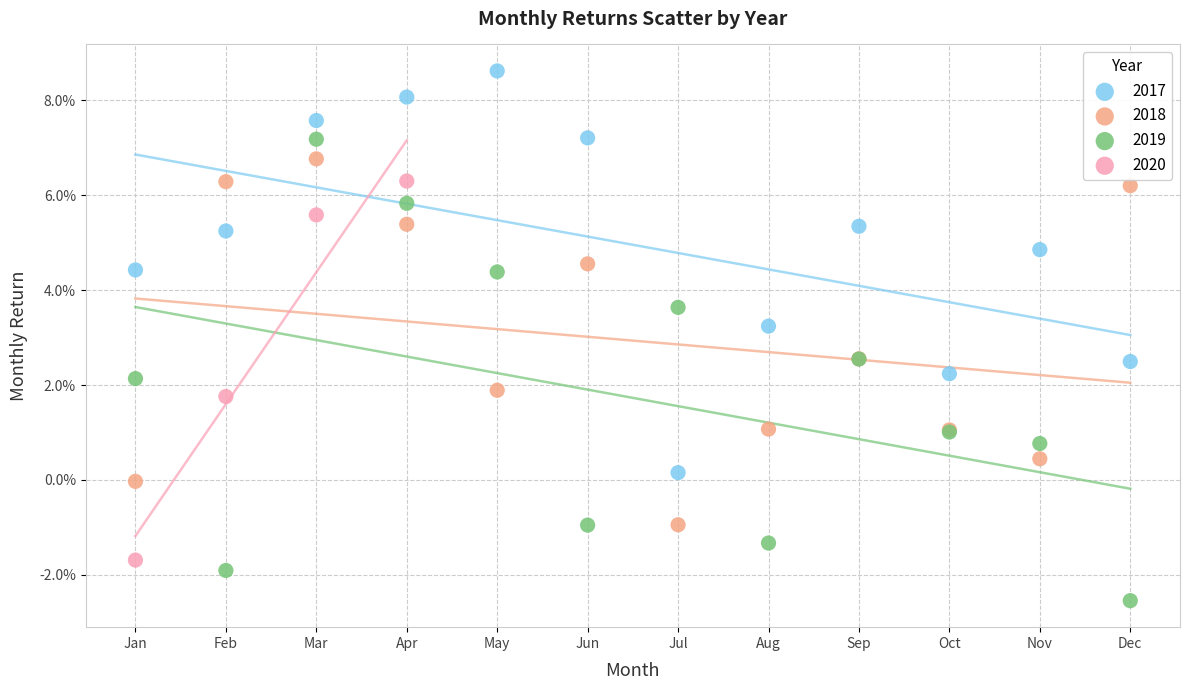

What are all the series names shown in the legend?

2017, 2018, 2019, 2020